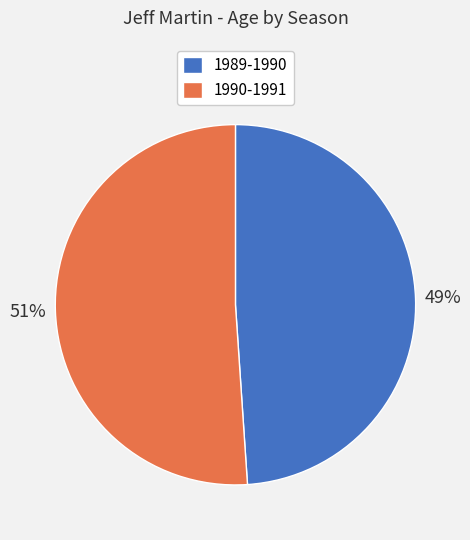

To the nearest percent, what is the difference between the largest and smallest slice percentages?

2%